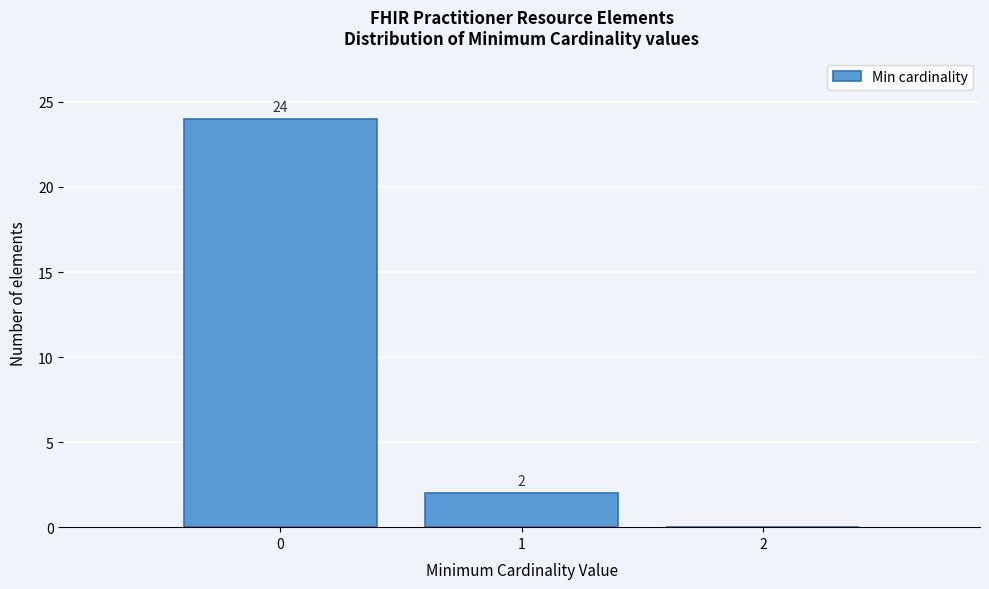

Over which range of the x-axis is the bar tallest?

-0.5 to 0.5